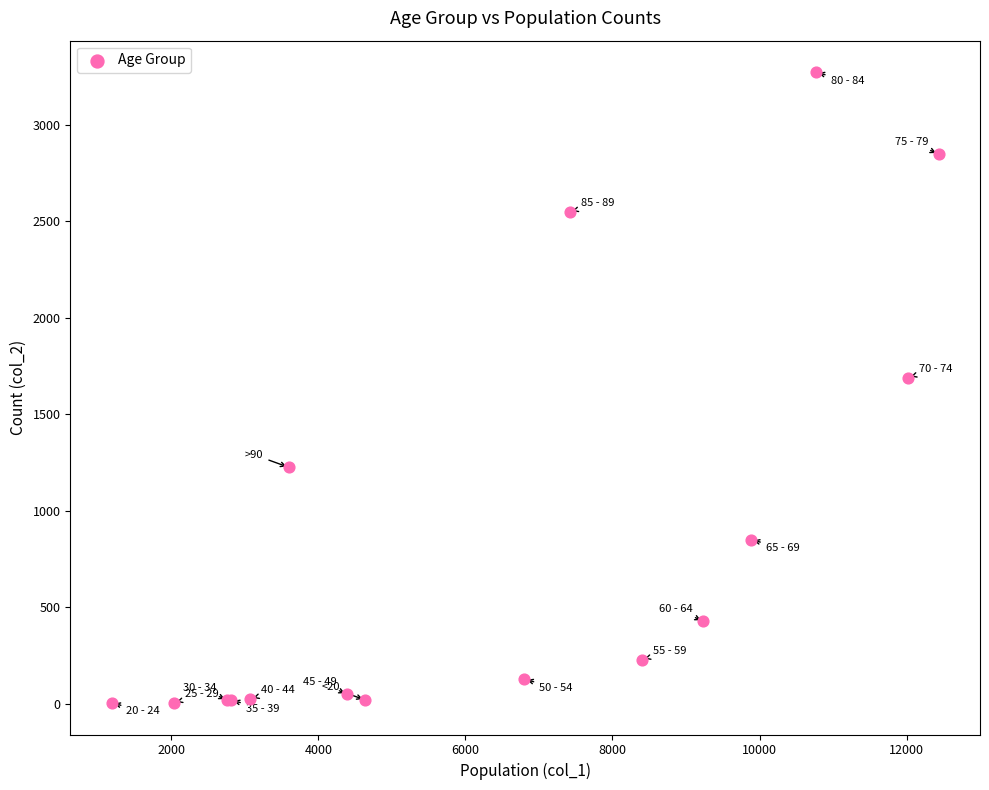

What Y value in the scatter plot is closest to 1638?

1690